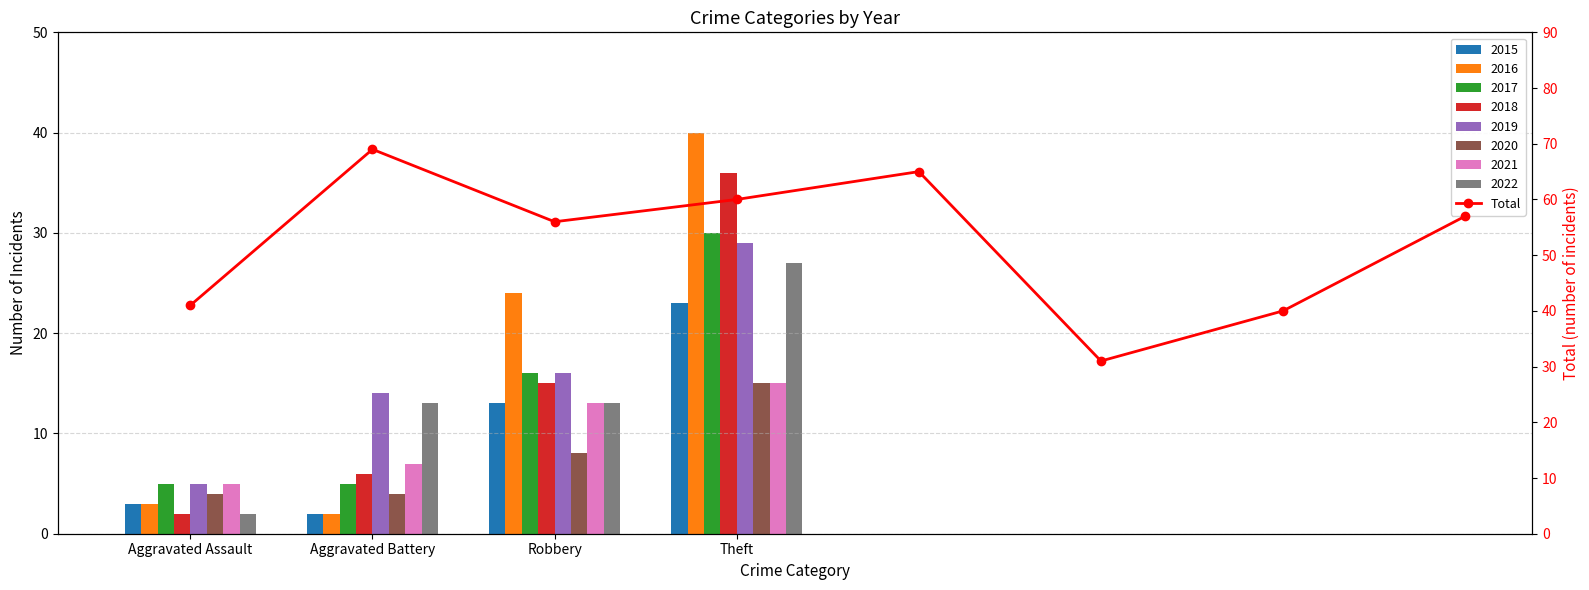

What is the ratio of the value at 5 to the value at Theft?

0.5